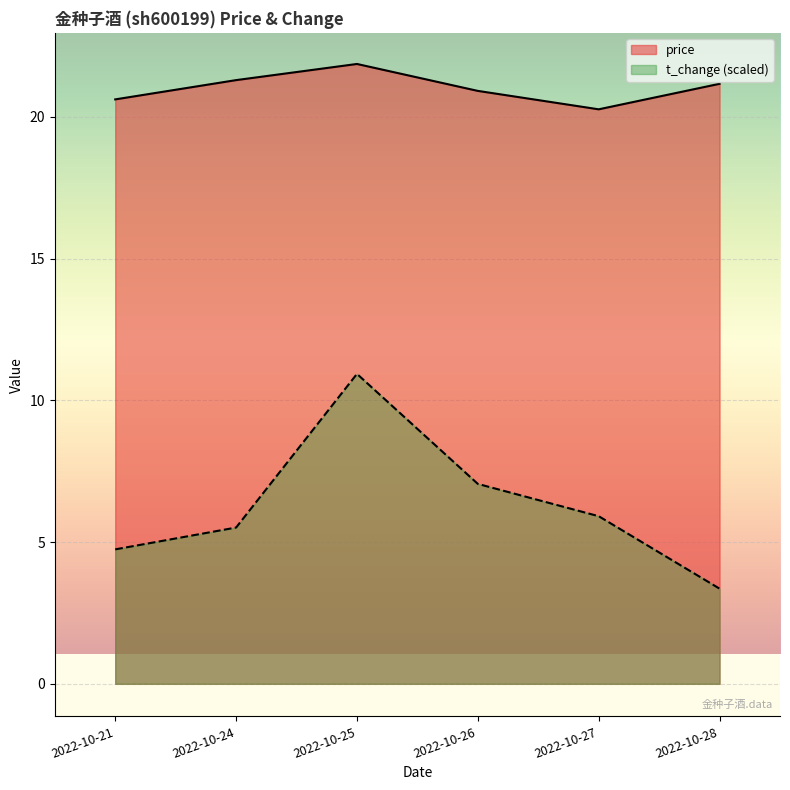

At which label is price closest to 21?

2022-10-26